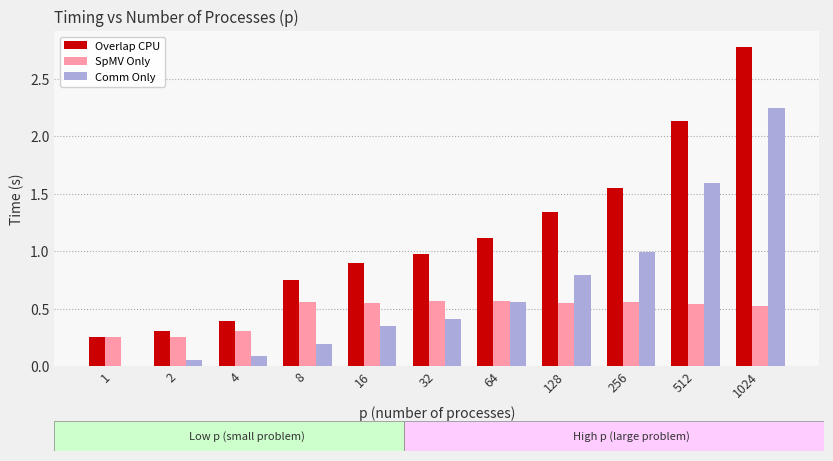

The Comm Only series shows 0.2 at 64. True or false?

False